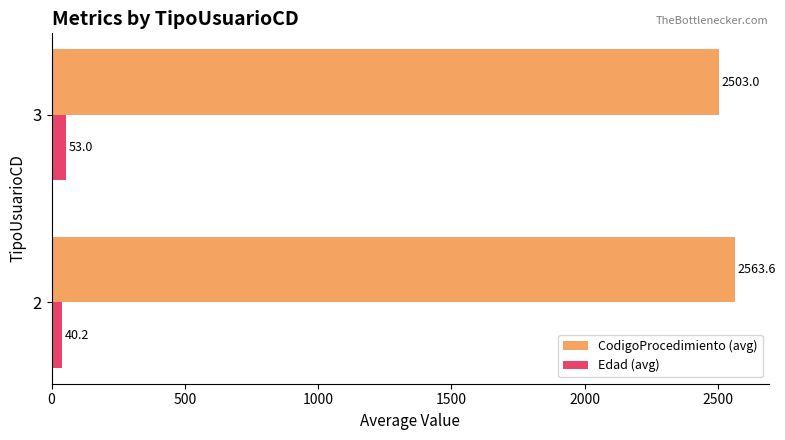

Between 2 and 3, which series saw the biggest shift?

CodigoProcedimiento (avg)